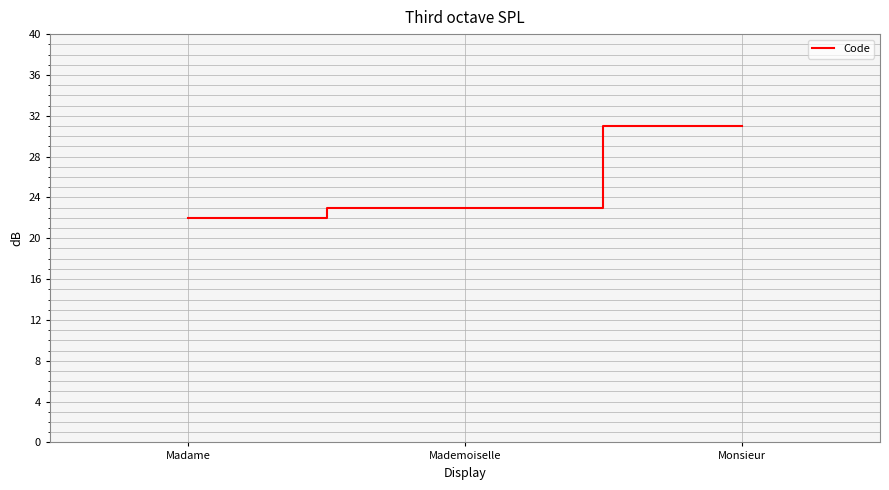

What is the sum of all values?

76